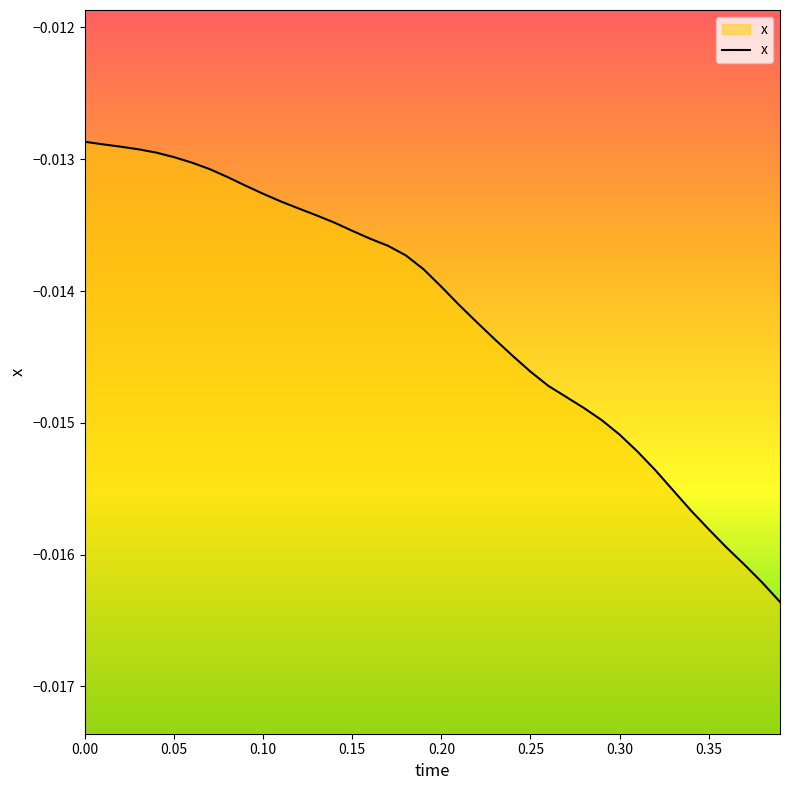

Does the chart display data point markers on the line(s)?

No